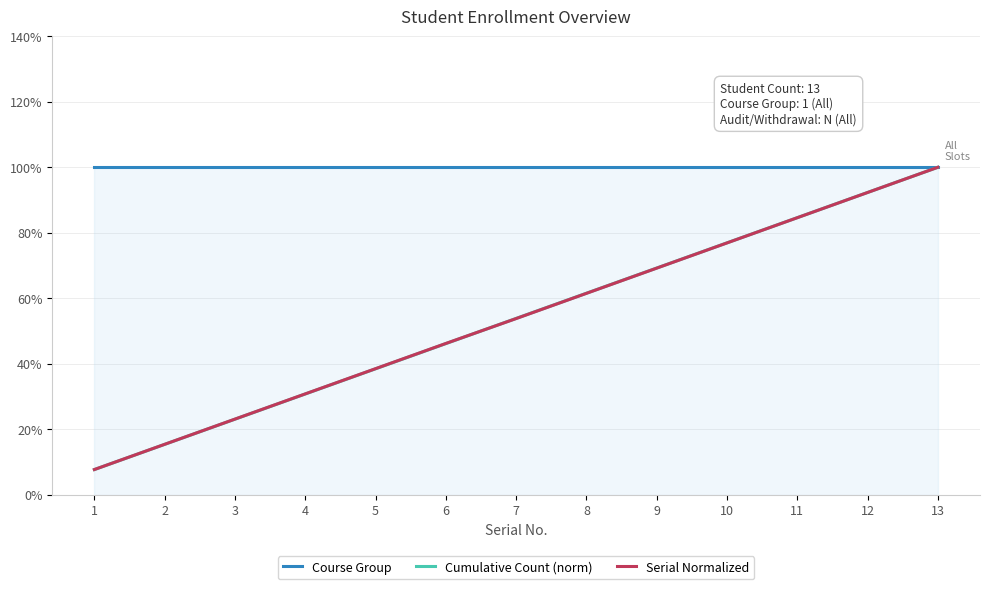

Is the value of Serial Normalized at 6 greater than the value of Cumulative Count (norm) at 9?

No